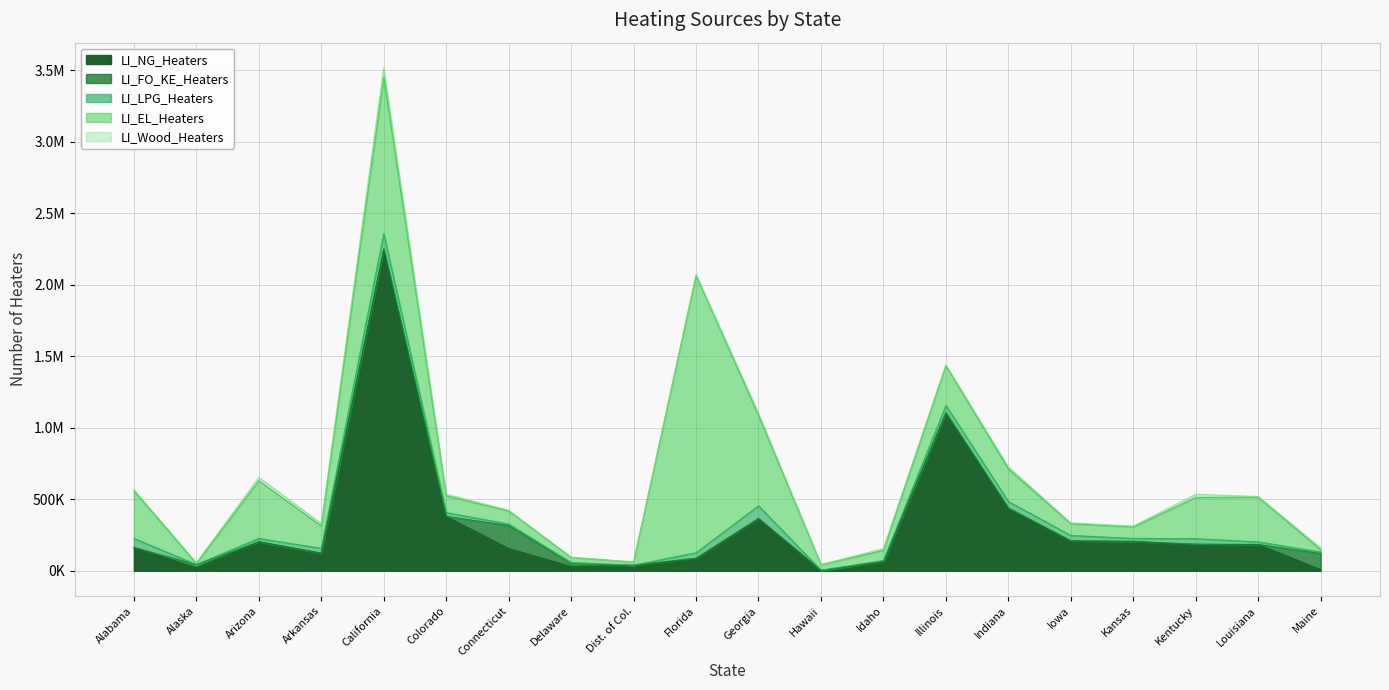

Which has a higher value, Indiana or Dist. of Col.?

Indiana